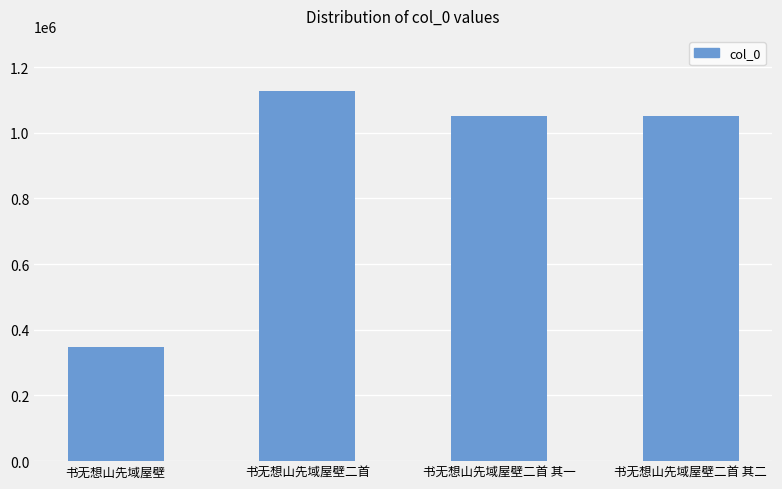

What is the sum of the values at 书无想山先域屋壁二首 其二 and 书无想山先域屋壁二首 其一?

2101901